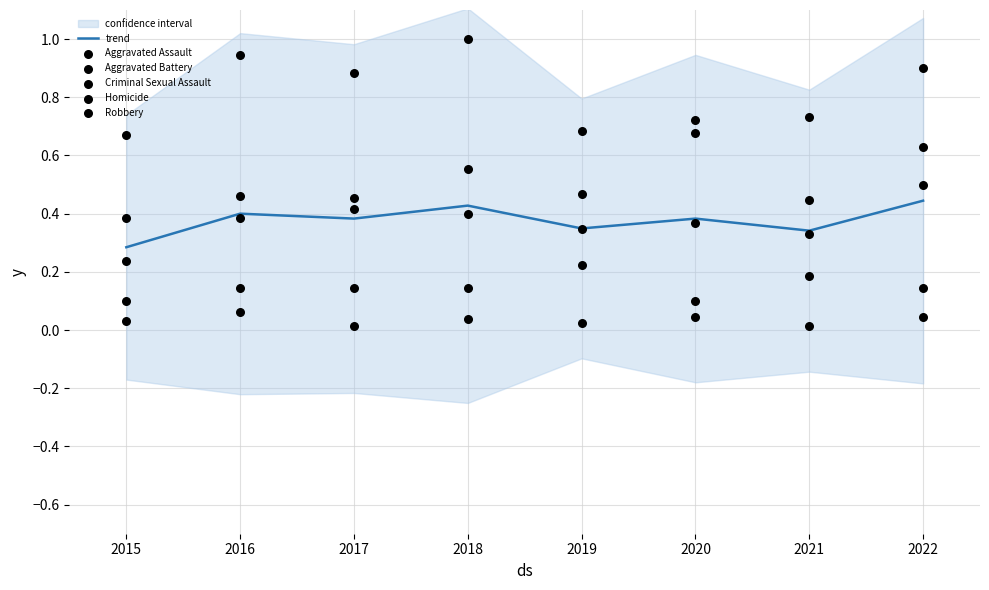

Where is trend nearest to the value 0?

2015